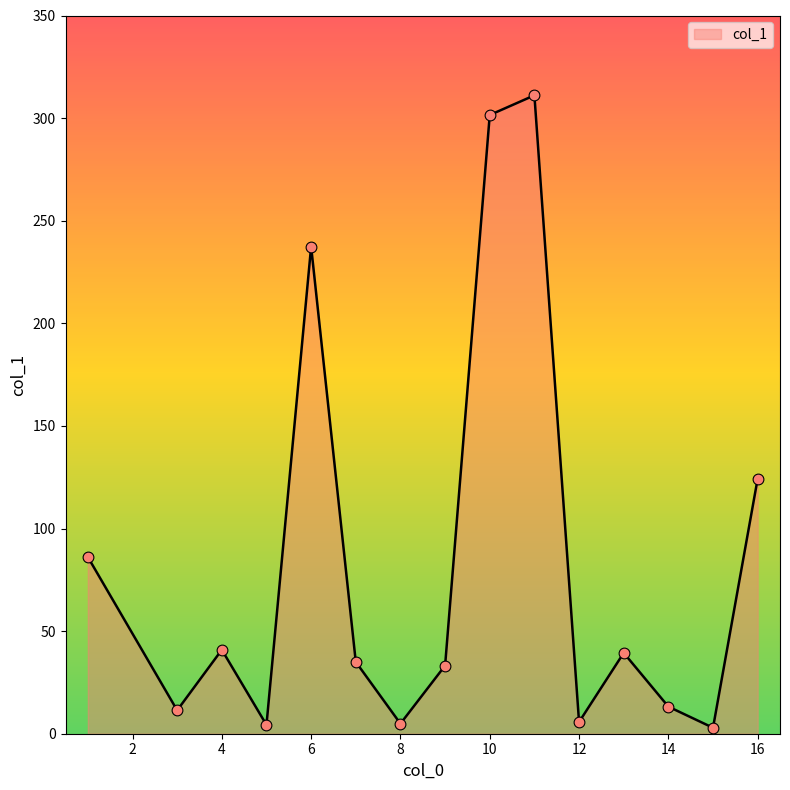

What is the greatest value displayed?

311.1